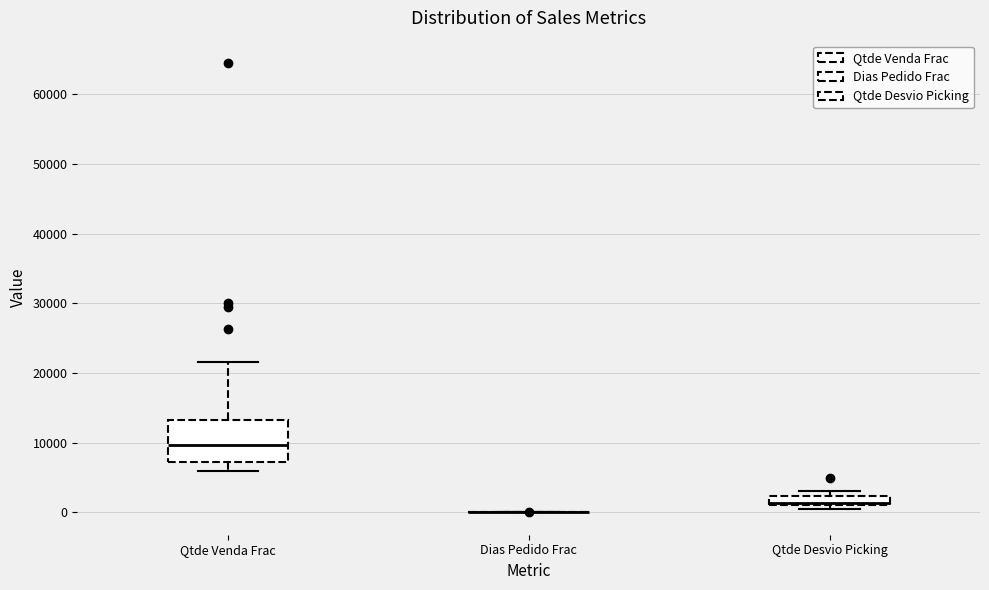

Which box is the tallest, from its lower edge to its upper edge?

Qtde Venda Frac